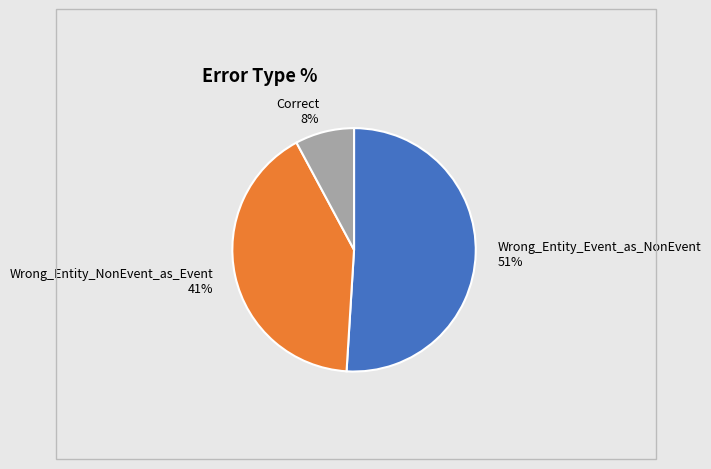

What percentage is the Correct slice, to the nearest percent?

8%